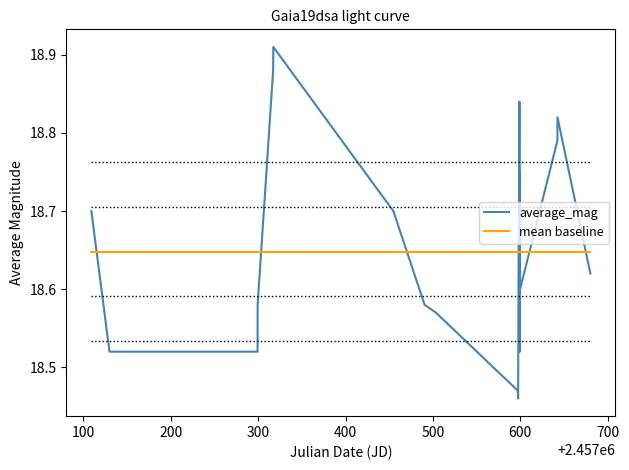

Does the chart display data point markers on the line(s)?

No